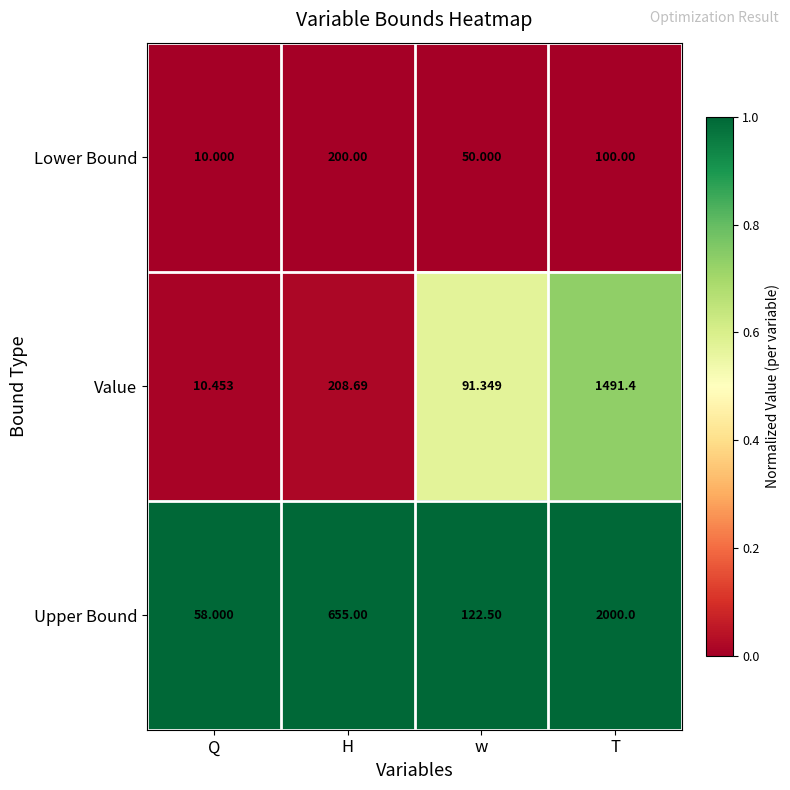

How many categories are shown in the chart?

4